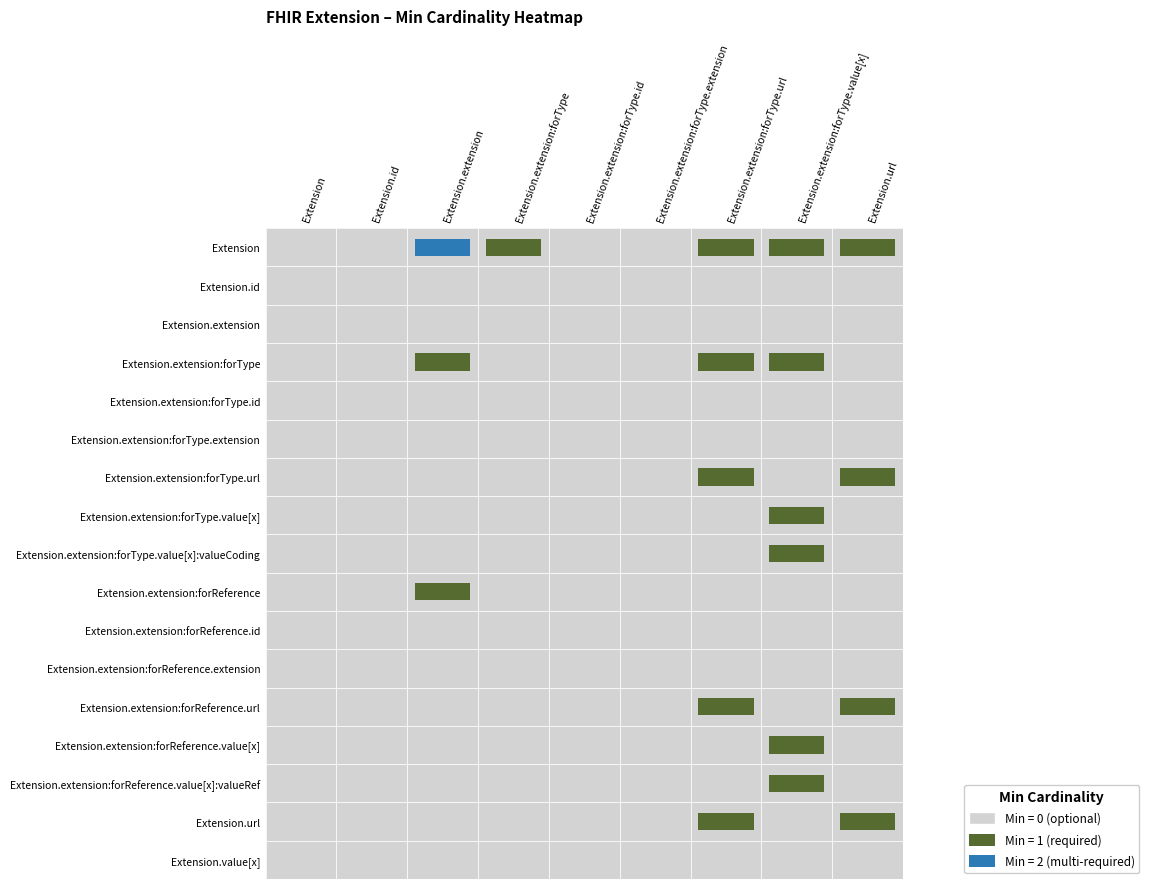

What is the difference between the highest and lowest values at 7?

1